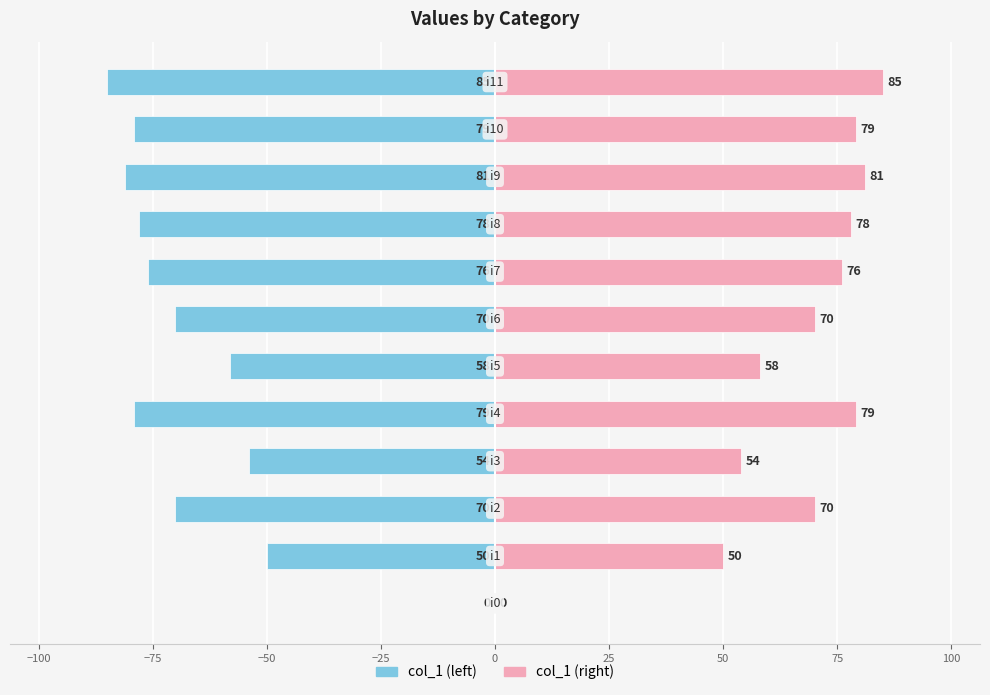

Which series has the widest spread of values?

col_1 (left)